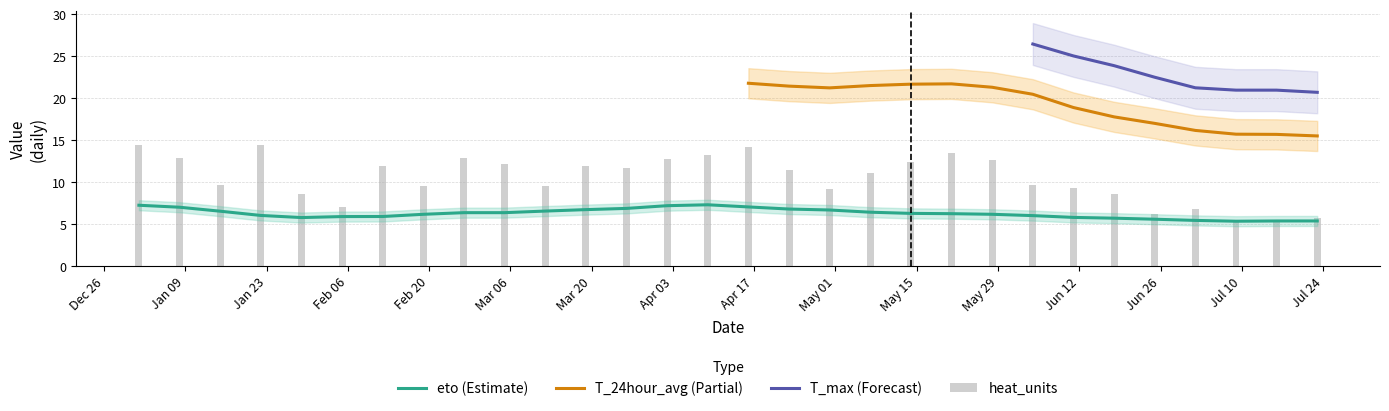

Rank the series by their maximum value, from lowest to highest.

eto, heat_units, T_24hour_avg, T_max